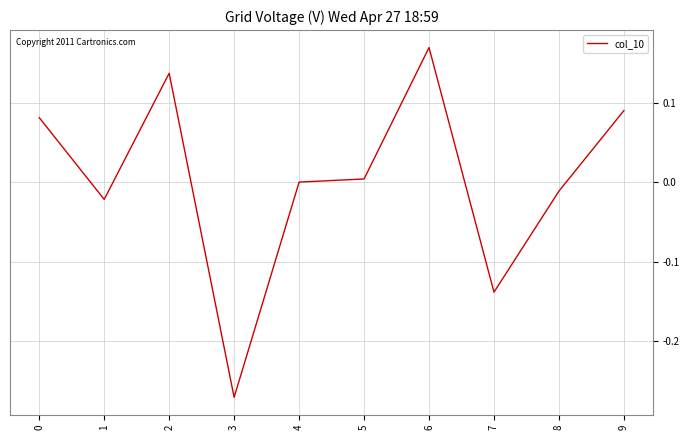

At which category does the chart reach its minimum across all series?

3